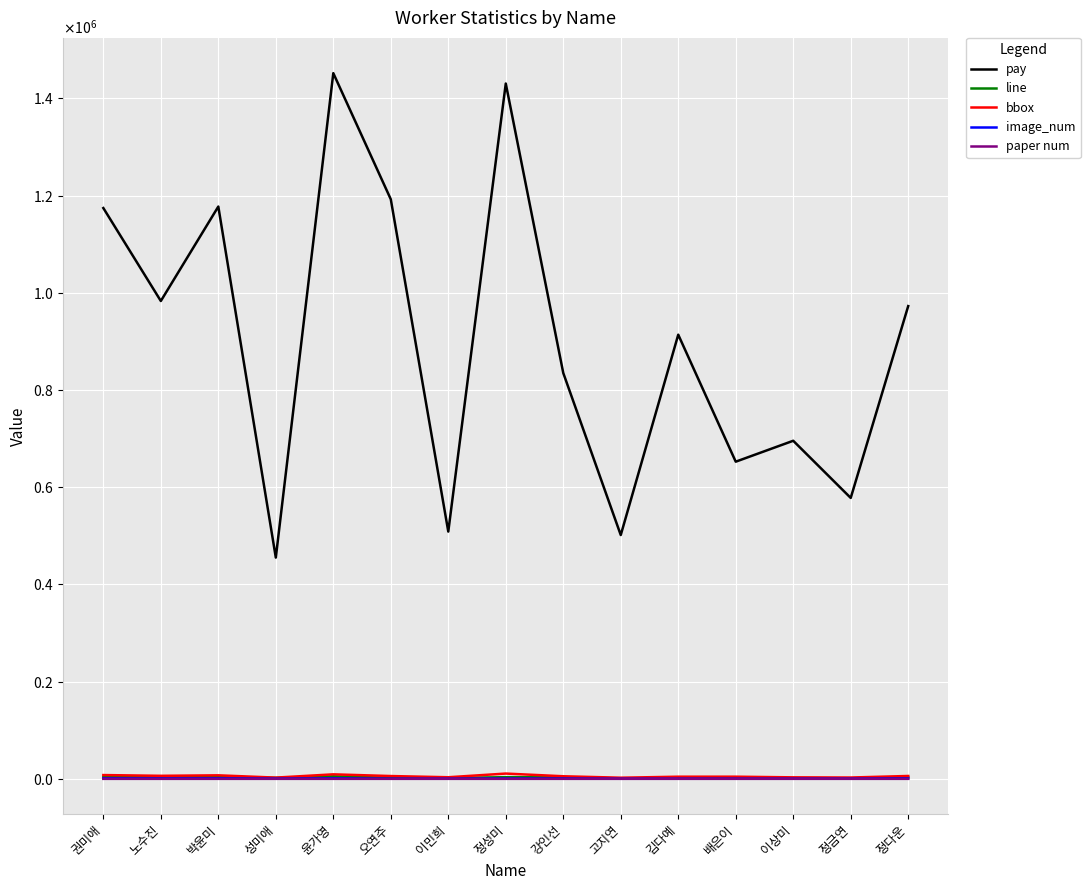

Where is pay nearest to the value 953500?

정다운